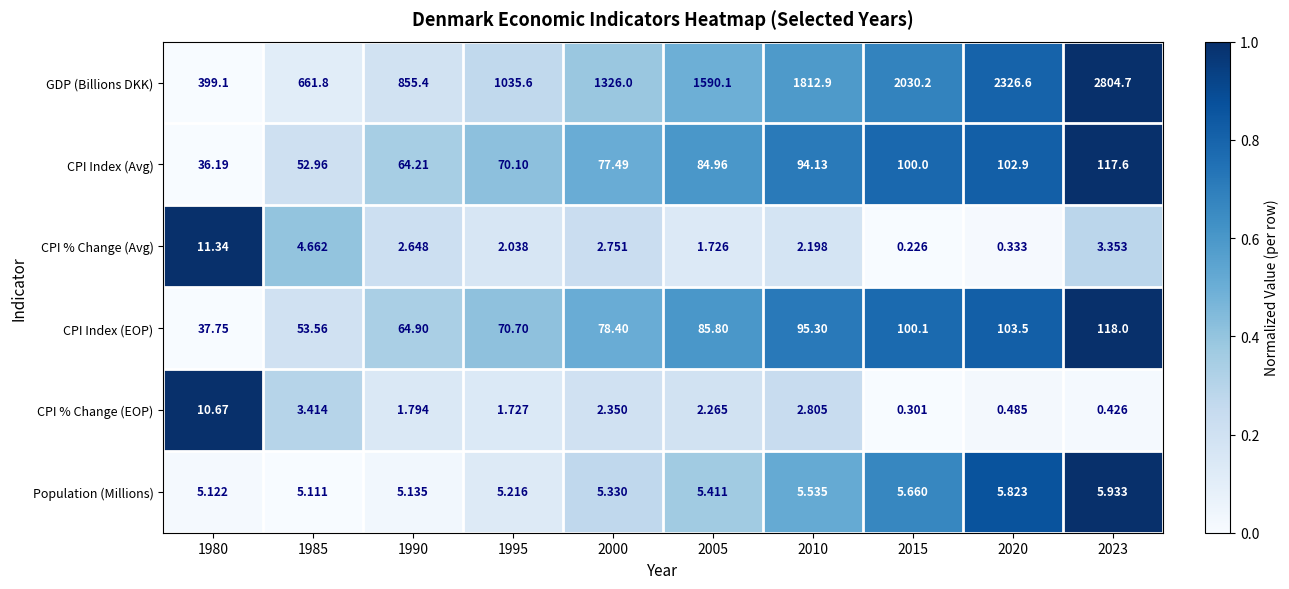

Which series has the widest spread of values?

GDP (Billions DKK)